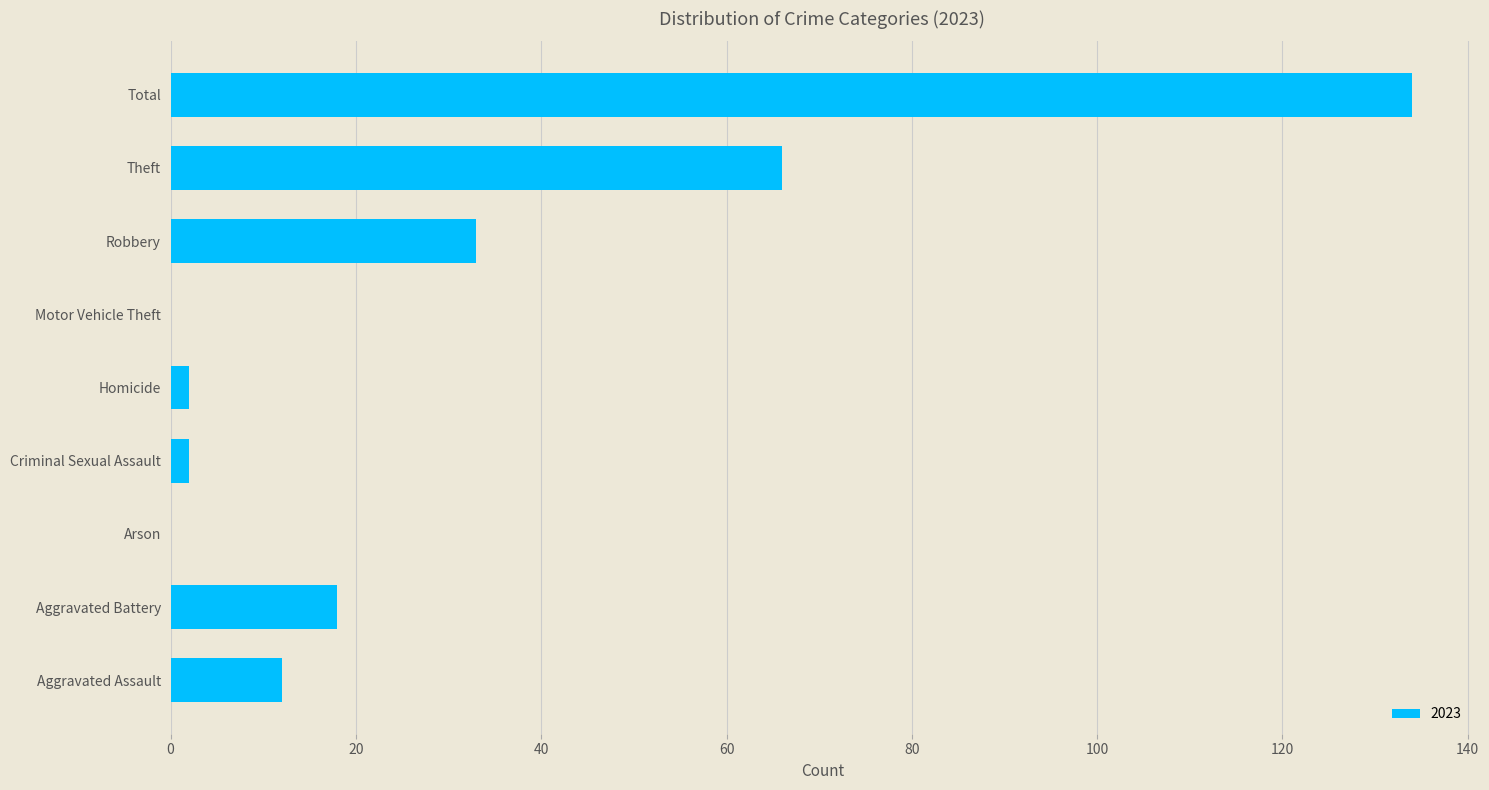

What is the maximum value shown in the chart?

134